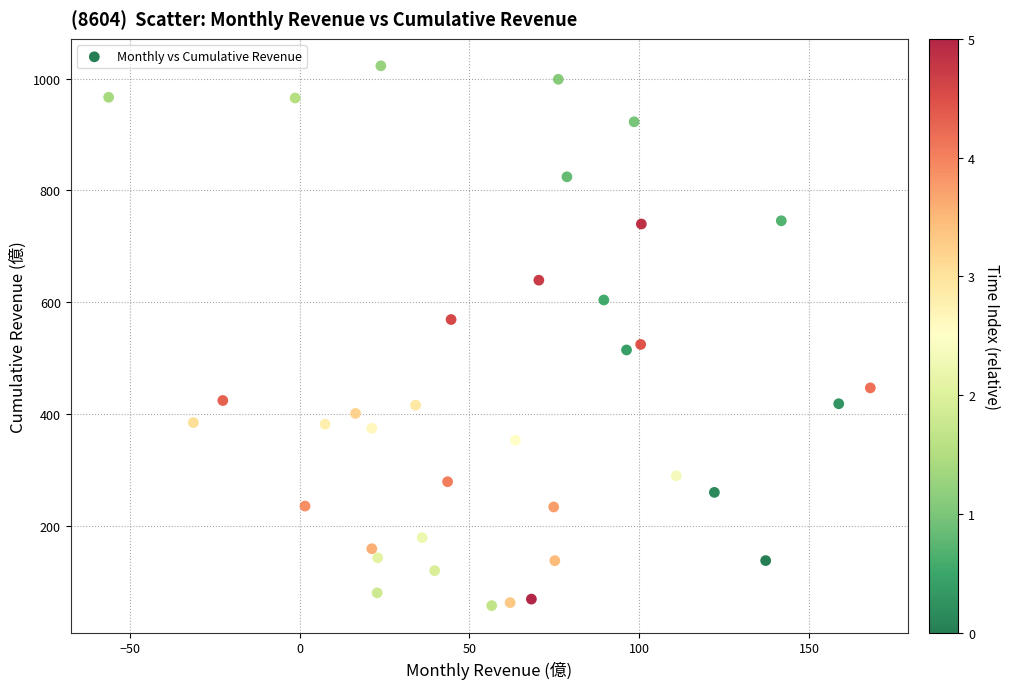

What is the range of X values (max minus min)?

224.2